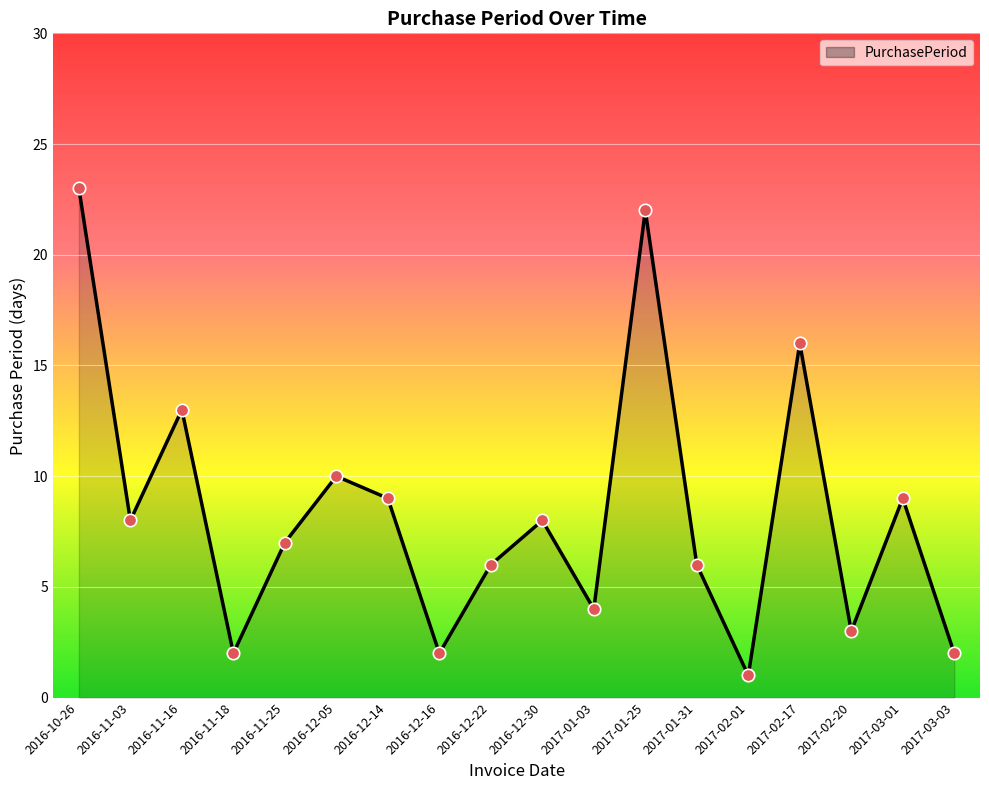

Which has a higher value, 2016-12-14 or 2017-02-20?

2016-12-14